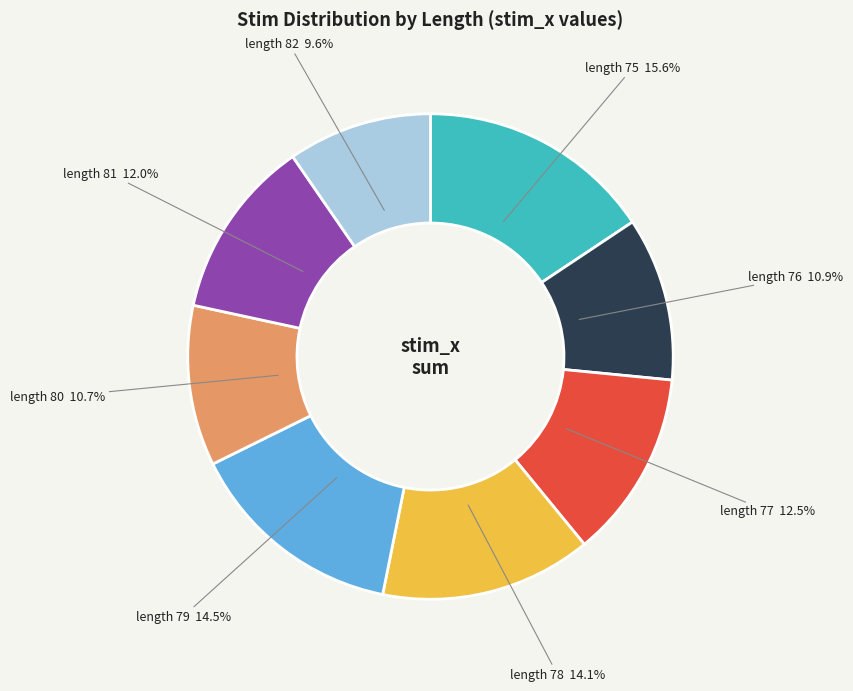

How many segments does this pie chart have?

8